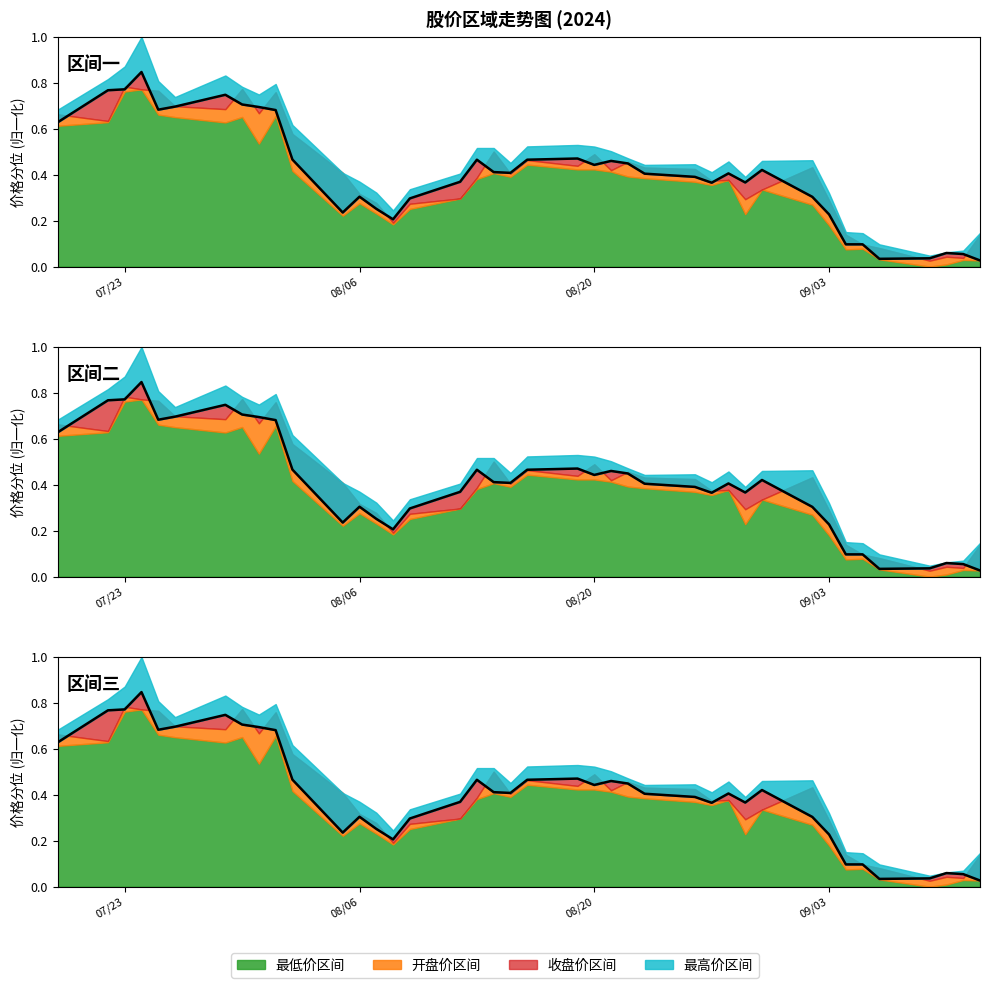

Does the chart have visible grid lines?

No